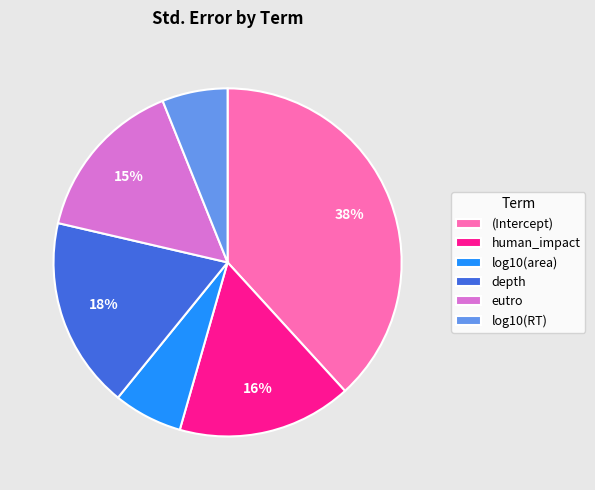

To the nearest percent, what is the difference between the largest and smallest slice percentages?

32%